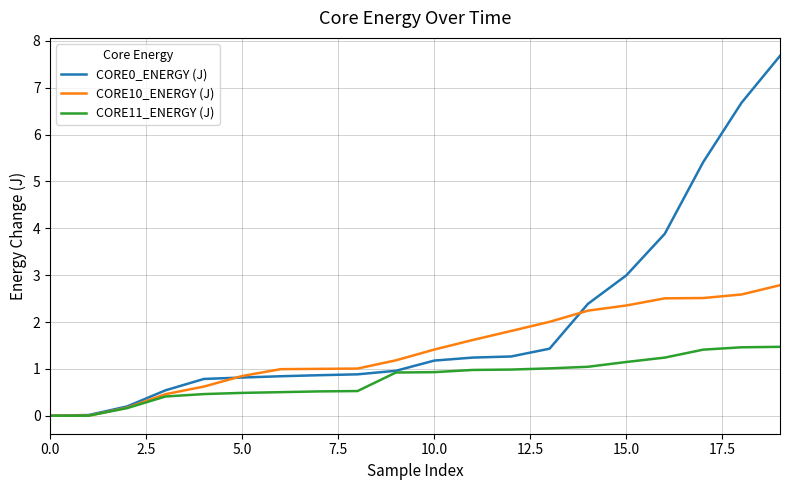

What is the highest value of the CORE0_ENERGY (J) series?

7.7